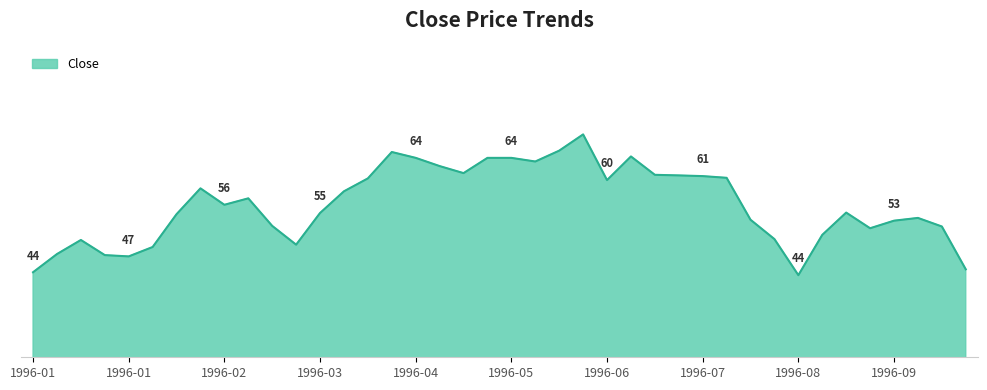

Reading left to right, transcribe all the data shown in this chart.

44.5	47.6	50.0	47.4	47.2	48.8	54.4	58.8	56.0	57.1	52.4	49.2	54.6	58.3	60.5	65.0	64.0	62.6	61.4	64.0	64.0	63.4	65.2	68.0	60.2	64.2	61.1	61.0	60.9	60.6	53.5	50.1	44.0	50.9	54.7	52.0	53.3	53.8	52.3	45.0